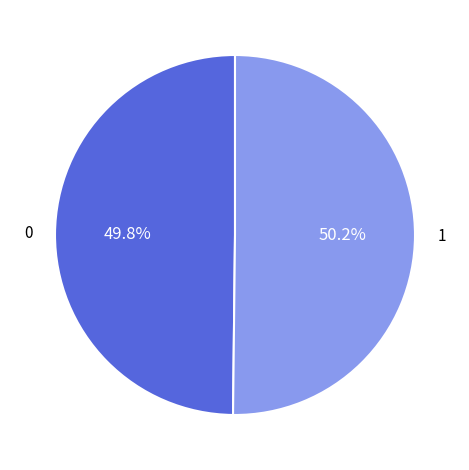

Is there a majority slice in this chart?

Yes